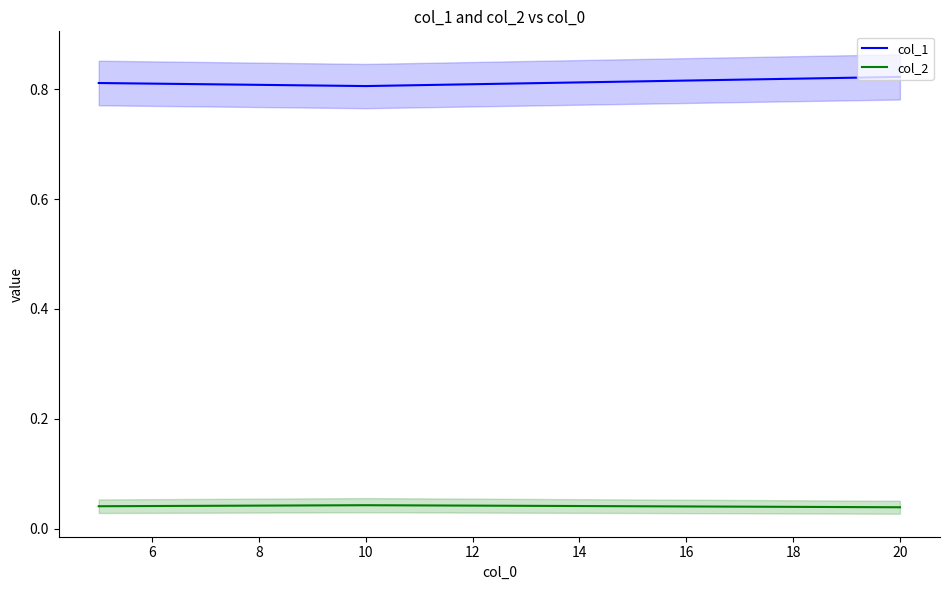

True or false: col_1 has a value of 0.5 at 20.

False